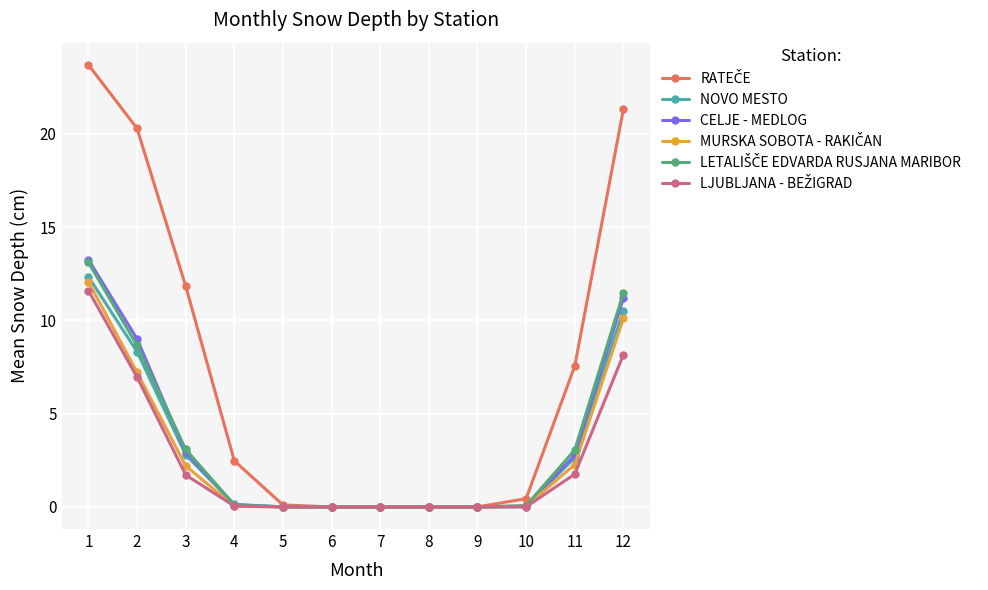

The value of CELJE - MEDLOG at 11 is 2.8. True or false?

True